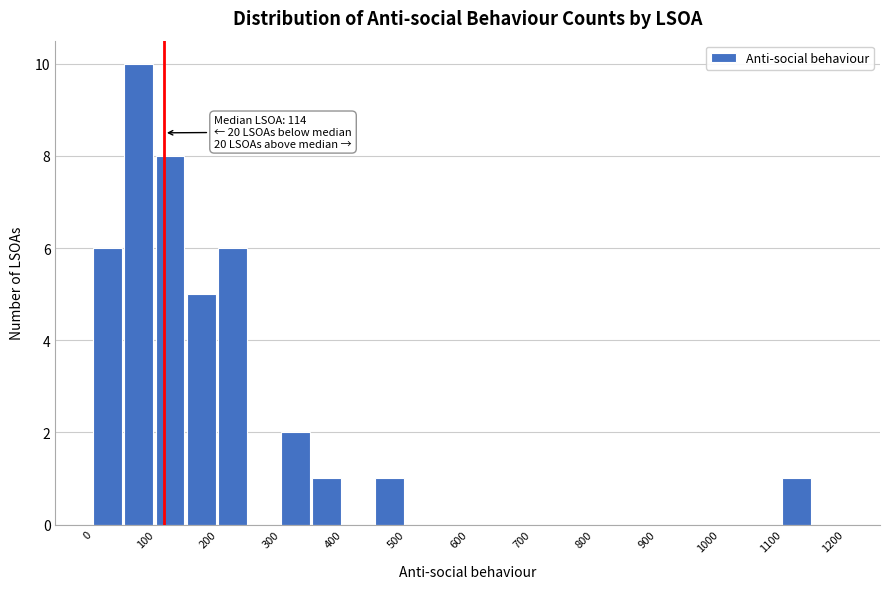

Over which range of the x-axis is the bar tallest?

50 to 100